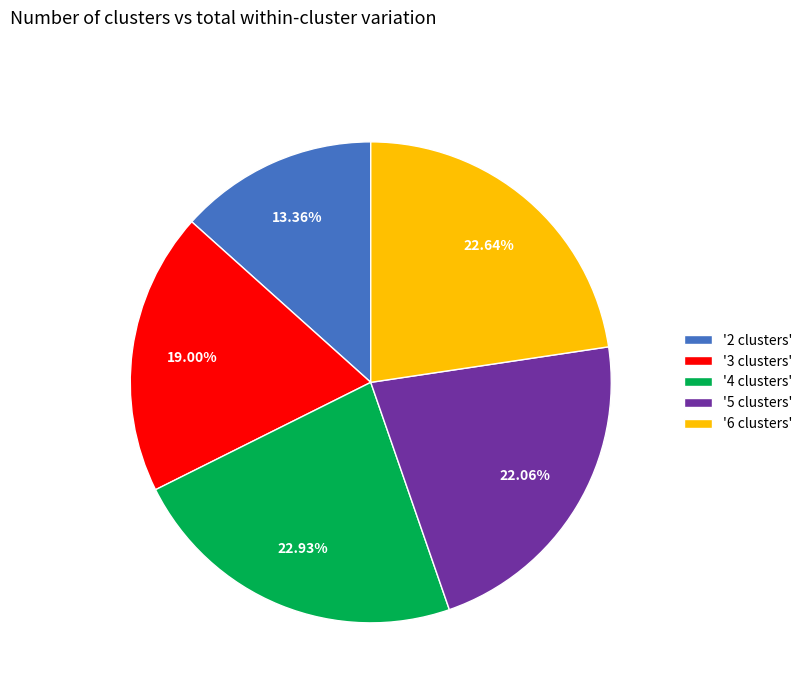

To the nearest percent, what is the difference between the largest and smallest slice percentages?

10%